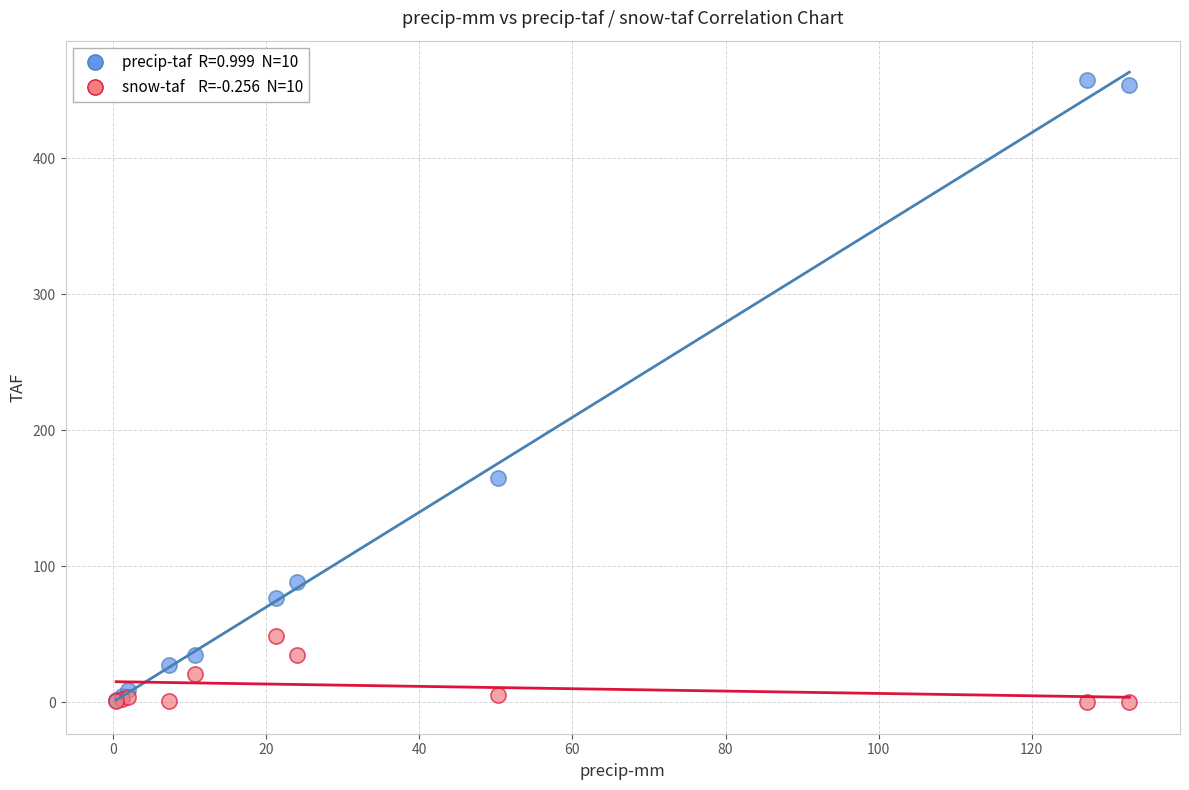

Across all series, what Y value is closest to 228?

164.8